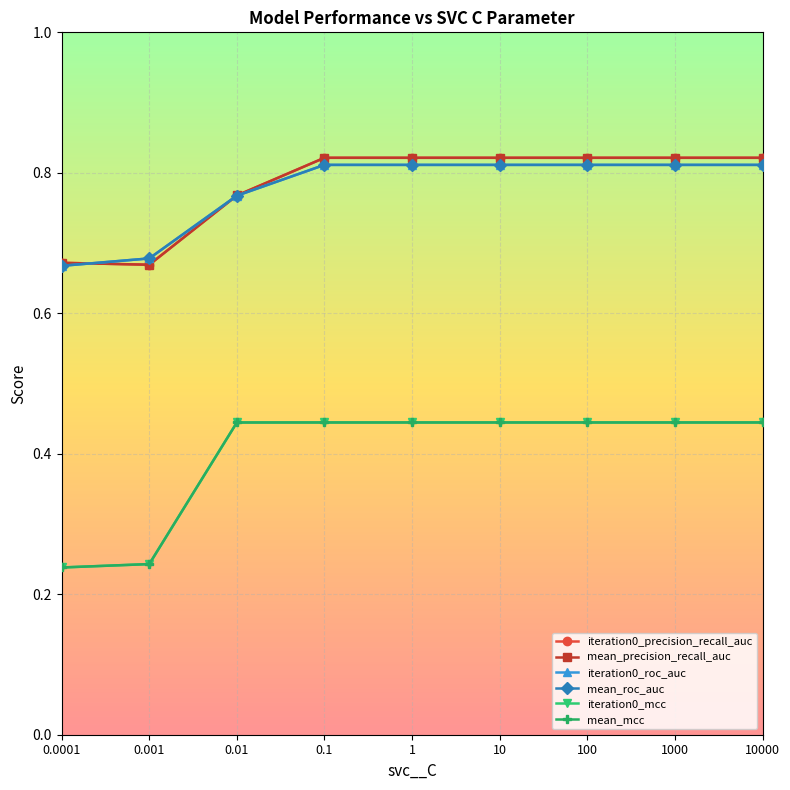

Reading left to right, list all the values displayed in this chart.

iteration0_precision_recall_auc: 0.7	0.7	0.8	0.8	0.8	0.8	0.8	0.8	0.8
mean_precision_recall_auc: 0.7	0.7	0.8	0.8	0.8	0.8	0.8	0.8	0.8
iteration0_roc_auc: 0.7	0.7	0.8	0.8	0.8	0.8	0.8	0.8	0.8
mean_roc_auc: 0.7	0.7	0.8	0.8	0.8	0.8	0.8	0.8	0.8
iteration0_mcc: 0.2	0.2	0.4	0.4	0.4	0.4	0.4	0.4	0.4
mean_mcc: 0.2	0.2	0.4	0.4	0.4	0.4	0.4	0.4	0.4